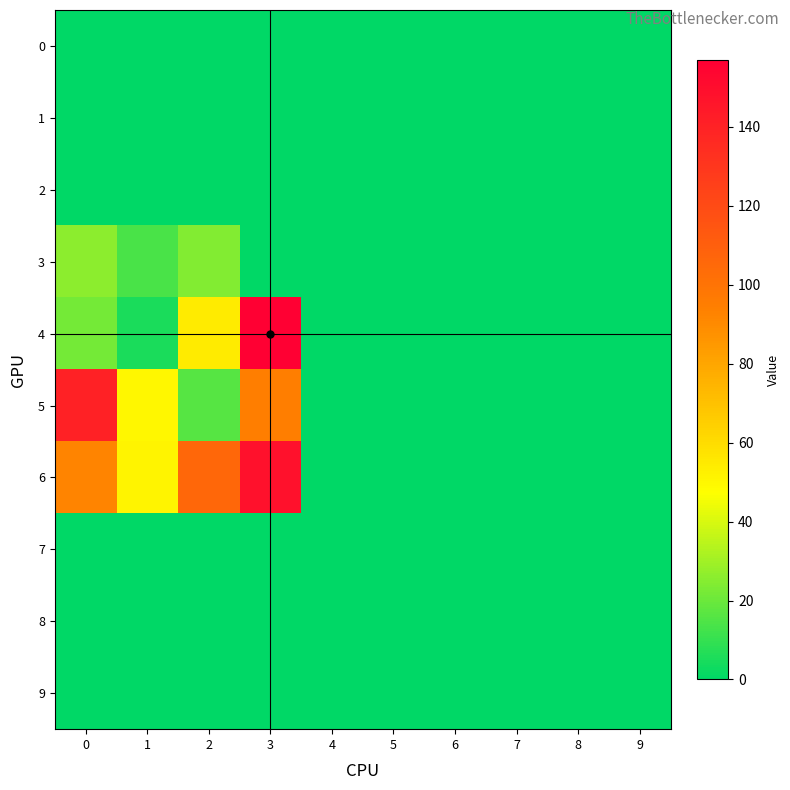

Count the number of data series in this chart.

10